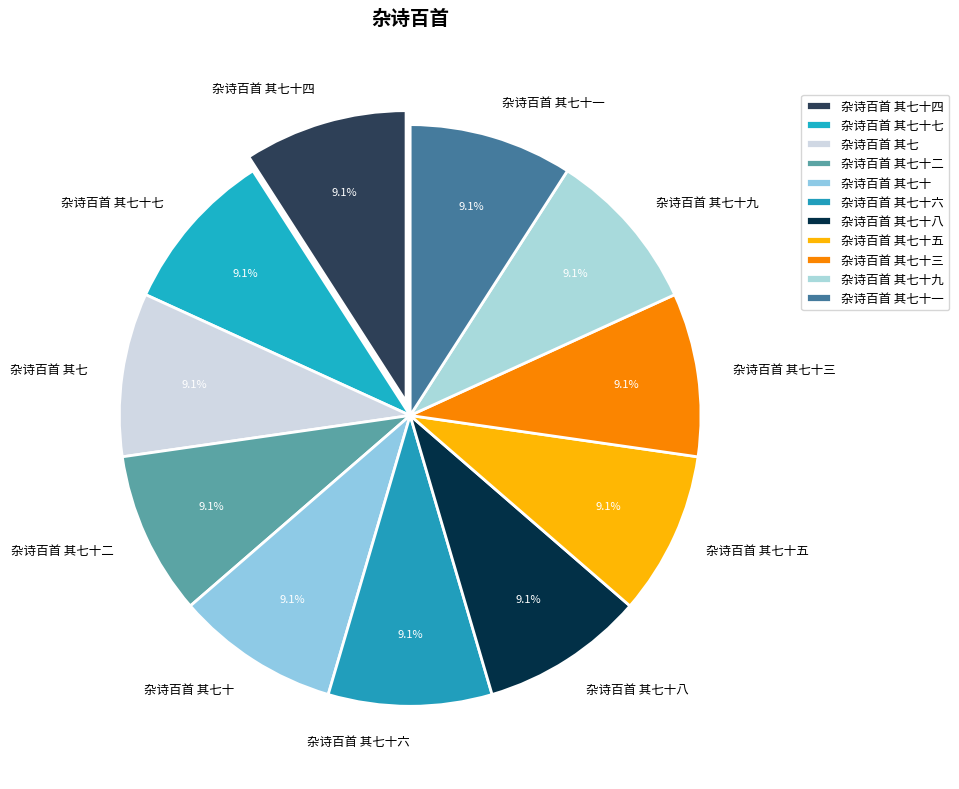

Approximately how many times larger is the value at 杂诗百首 其七十六 compared to 杂诗百首 其七十五?

1.0